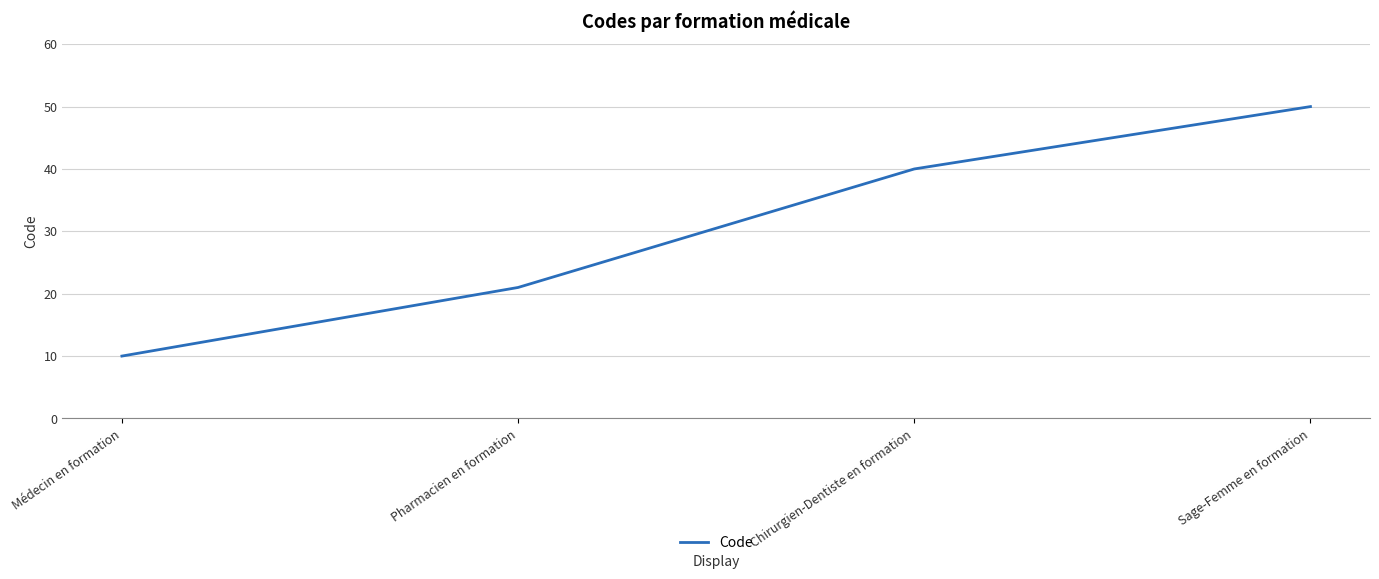

List the labels in order of value, largest first.

Sage-Femme en formation, Chirurgien-Dentiste en formation, Pharmacien en formation, Médecin en formation